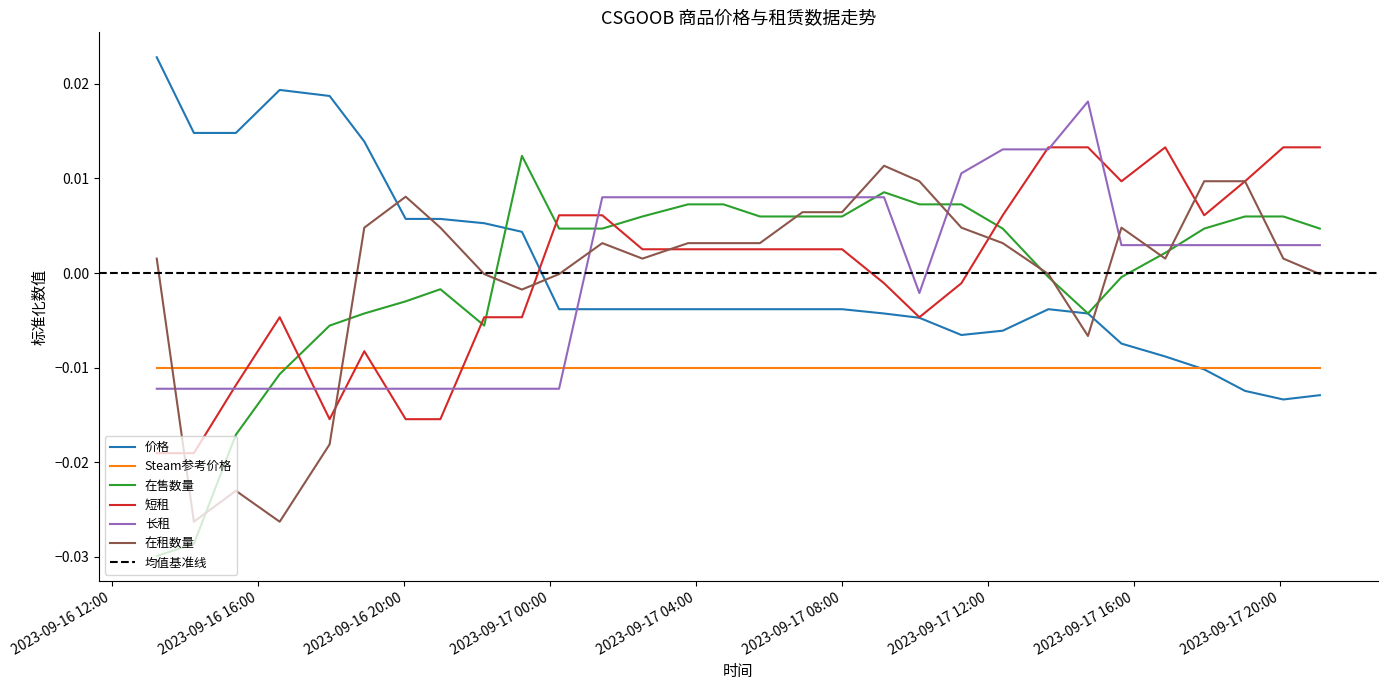

How many intersections are there between 在租数量 and 长租?

9